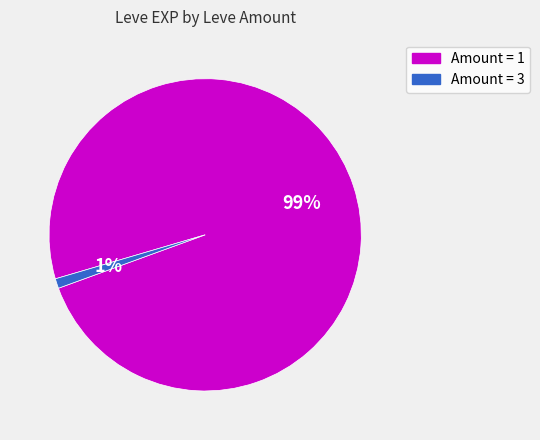

To the nearest percent, what is the difference between the largest and smallest slice percentages?

98%